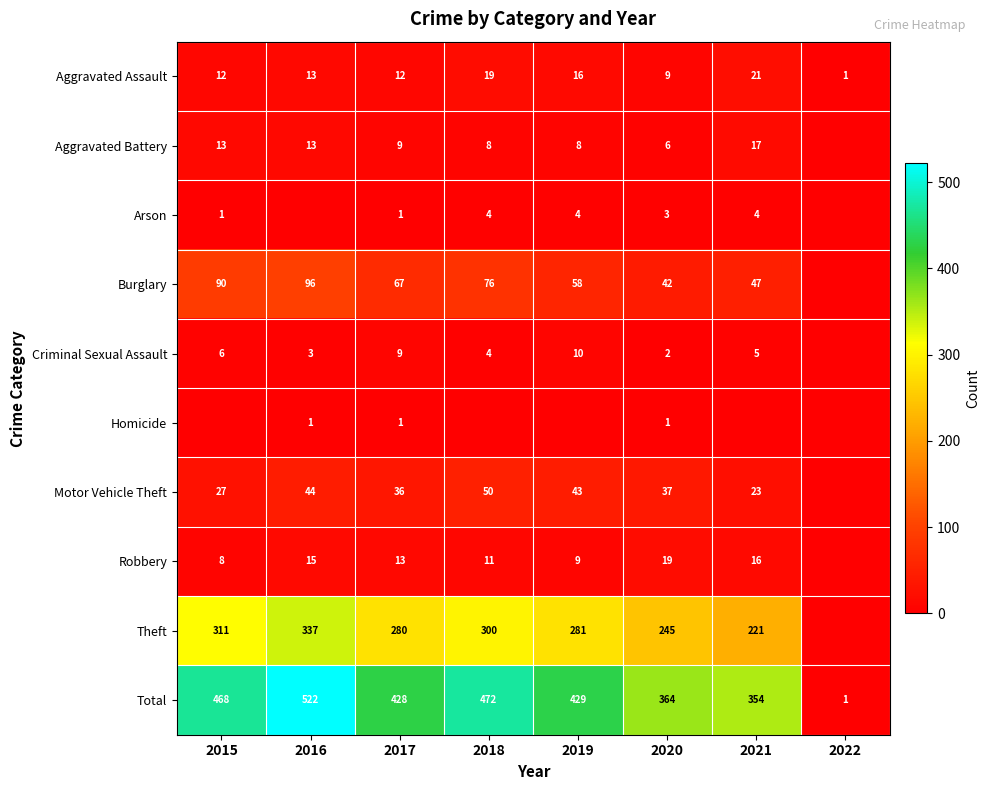

The value of Arson at 2018 is 2. True or false?

False